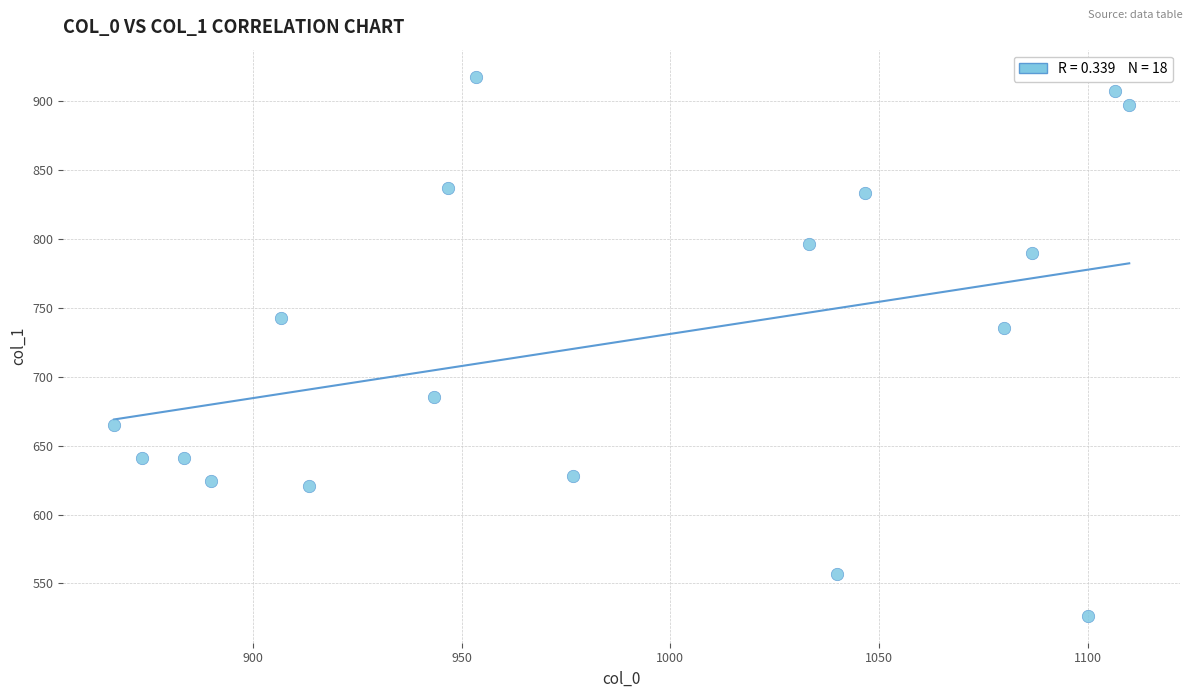

What Y value in the scatter plot is closest to 722?

735.8